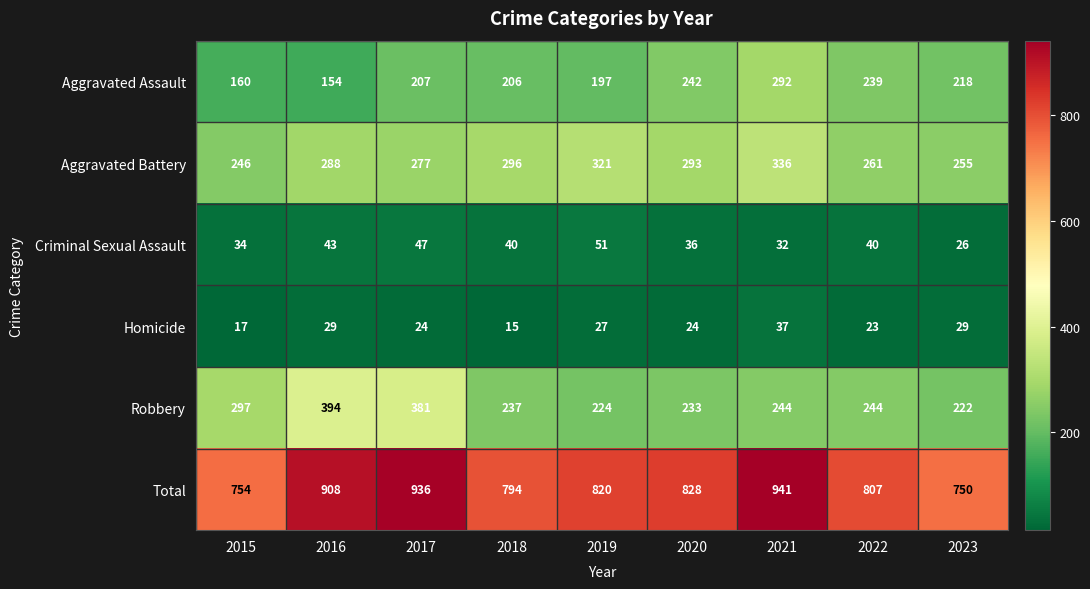

Which series has the largest range (max minus min)?

Total